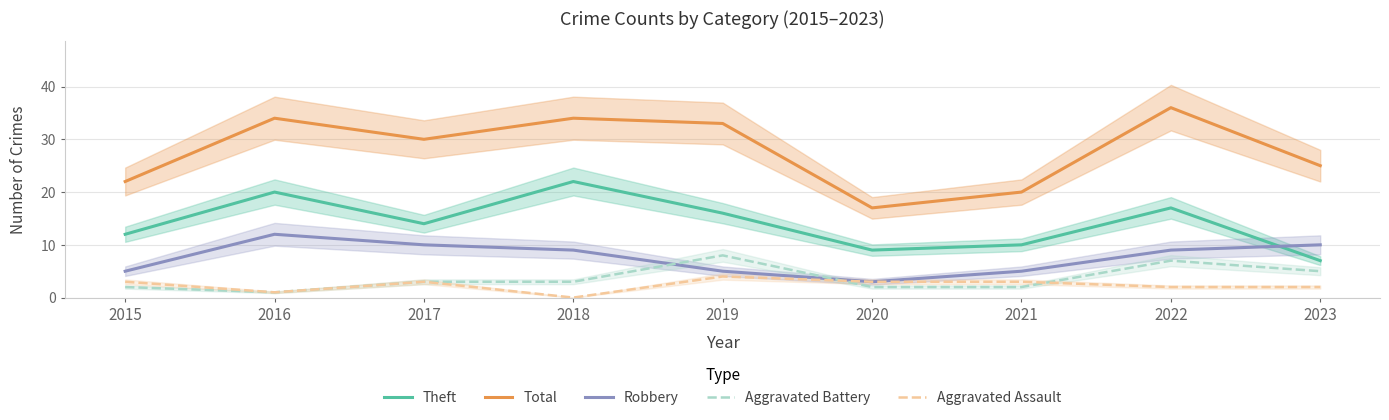

List the labels in order of Aggravated Battery value, smallest first.

2016, 2015, 2020, 2021, 2017, 2018, 2023, 2022, 2019